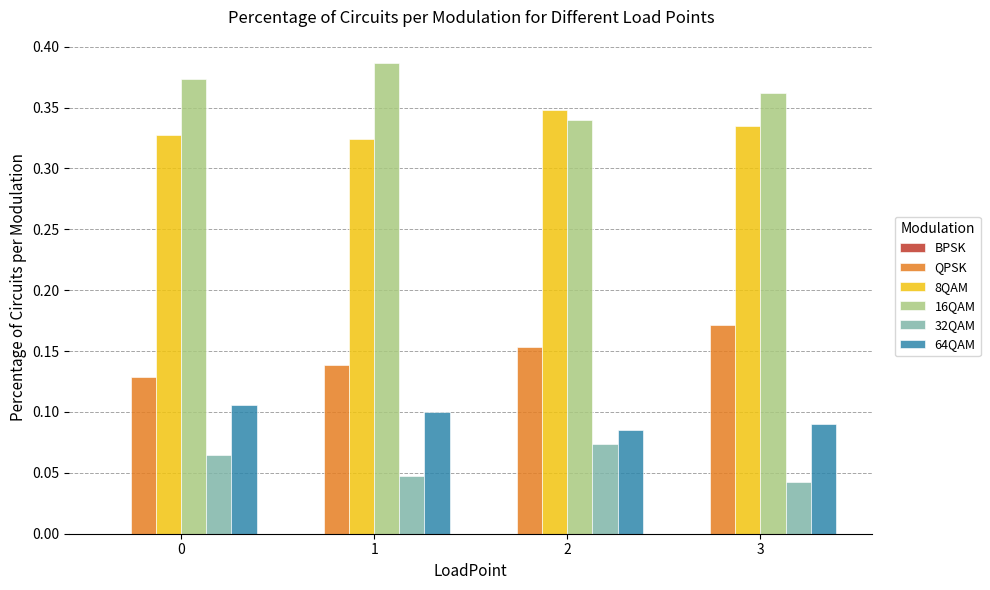

Rank the series by their maximum value, from lowest to highest.

32QAM, 64QAM, QPSK, 8QAM, 16QAM